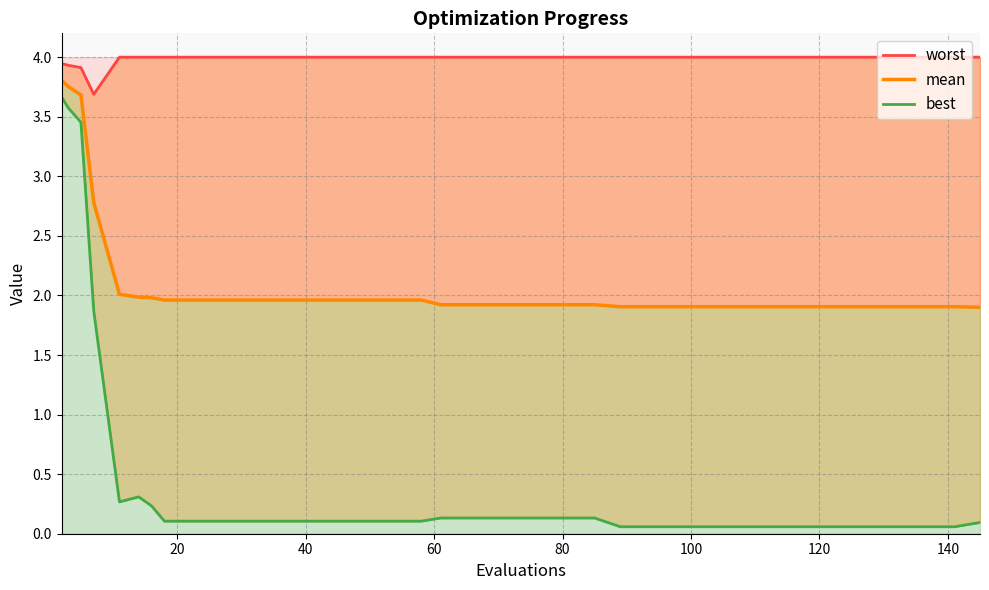

What is the label of the 35th point from the right?

100